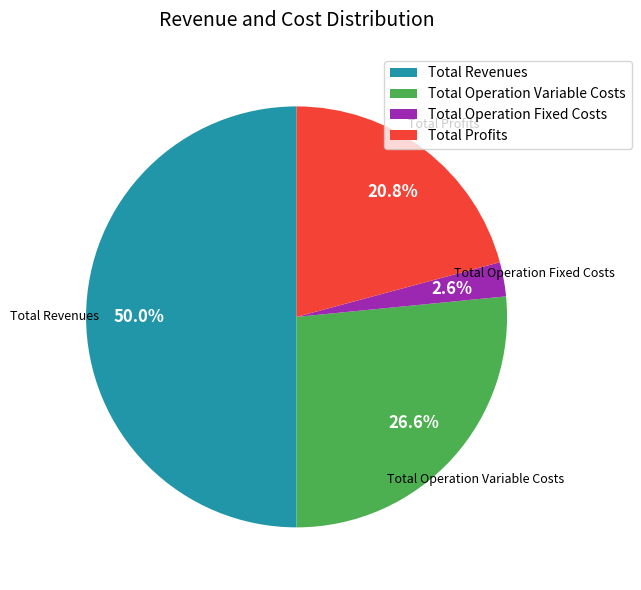

To the nearest percent, what is the difference between the largest and smallest slice percentages?

47%